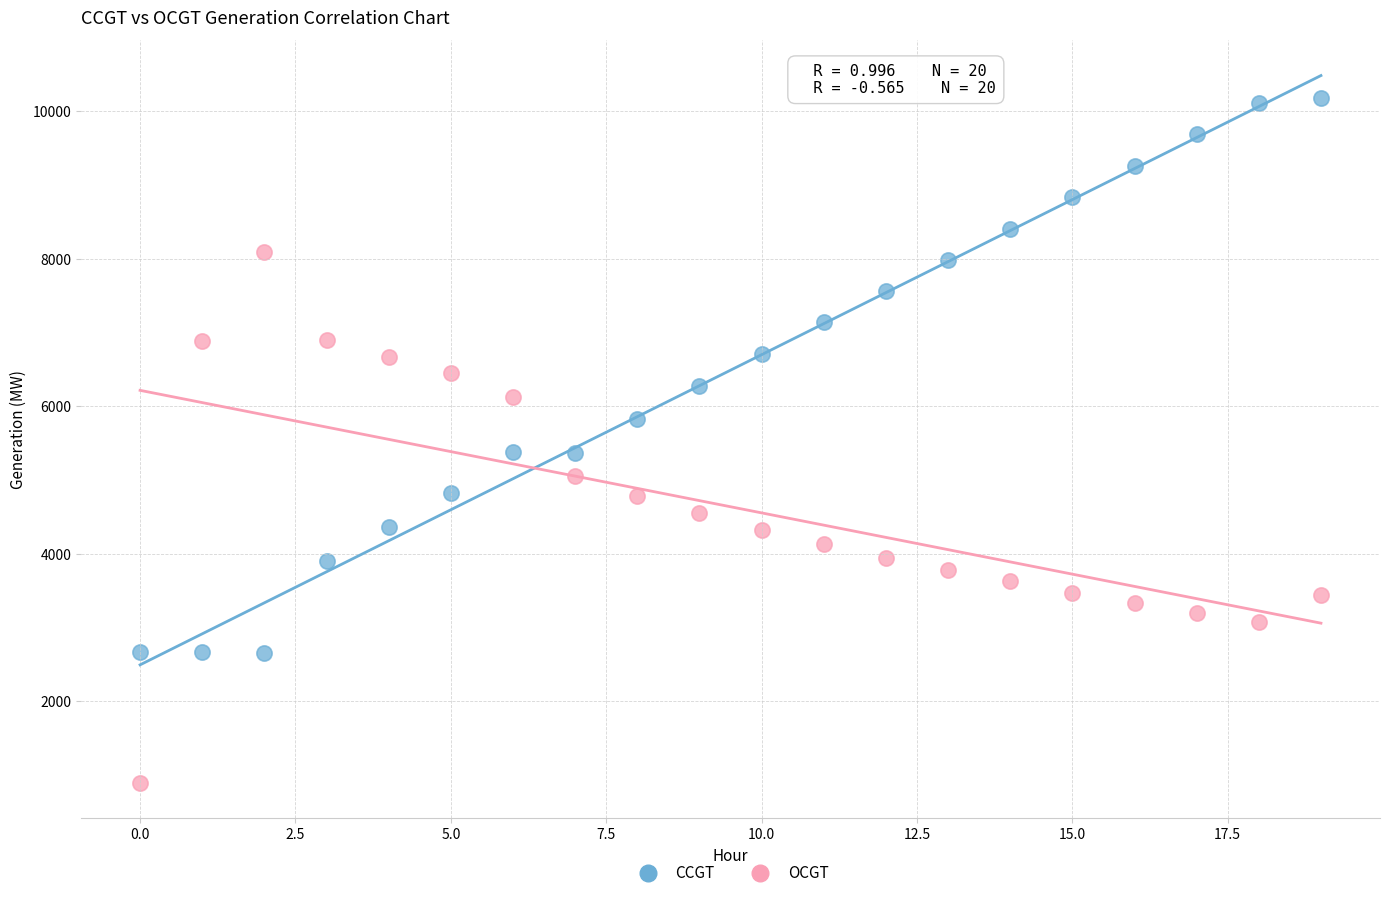

Which series reaches the minimum Y coordinate?

OCGT